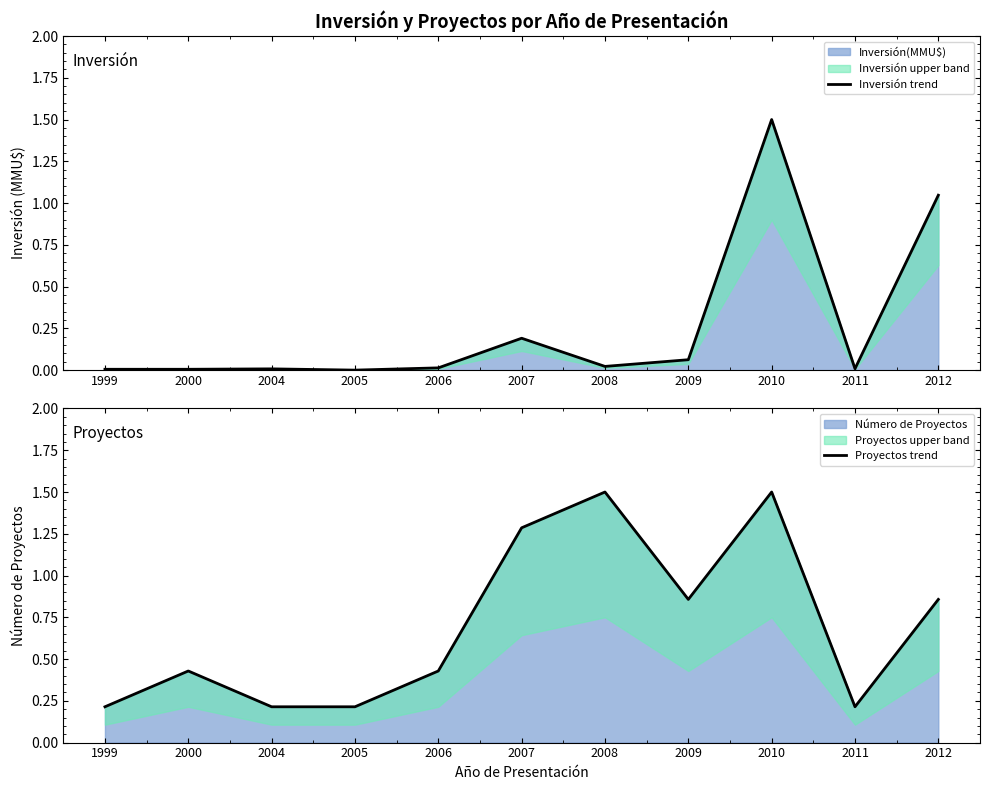

What is the sum of the Proyectos trend values at 2000 and 1999?

0.6